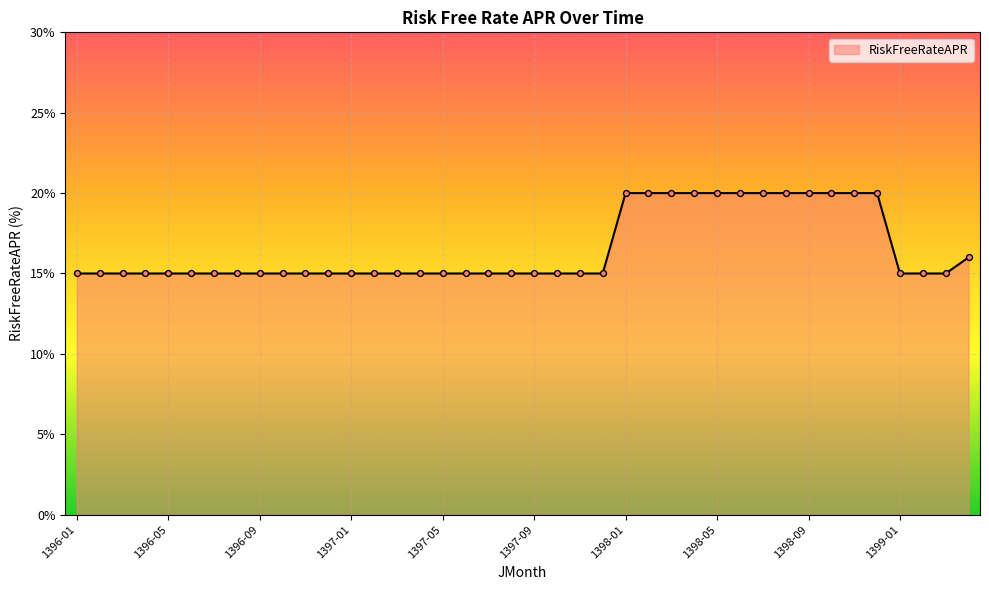

What is the greatest value displayed?

20